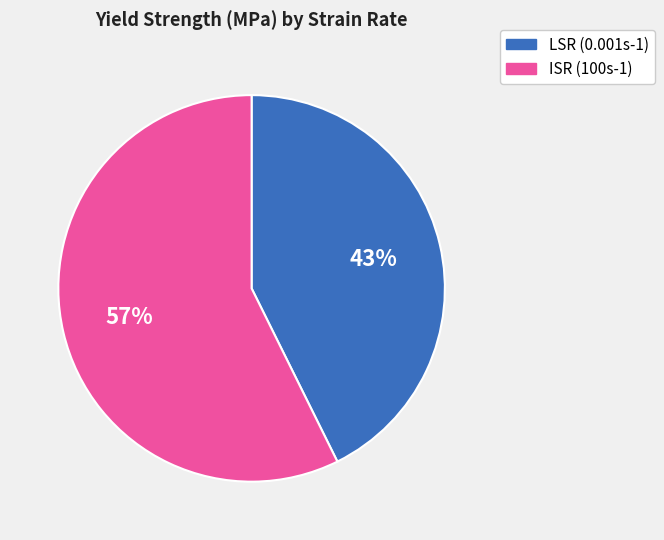

True or false: ISR (100s-1) accounts for 71% of the total.

False